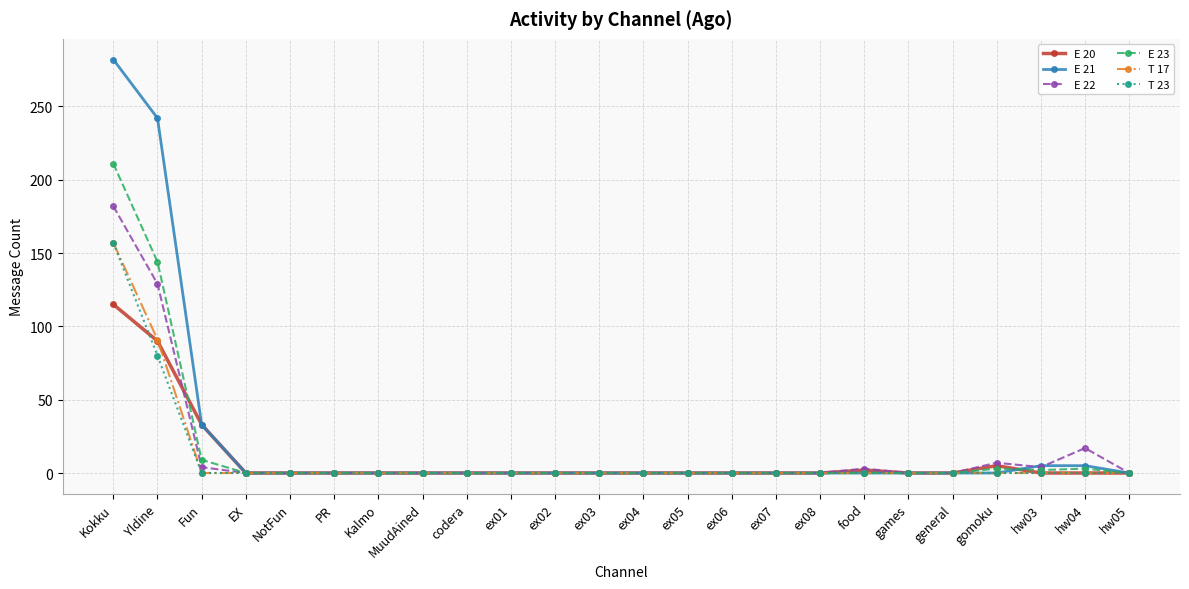

The E 23 series shows 94 at PR. True or false?

False